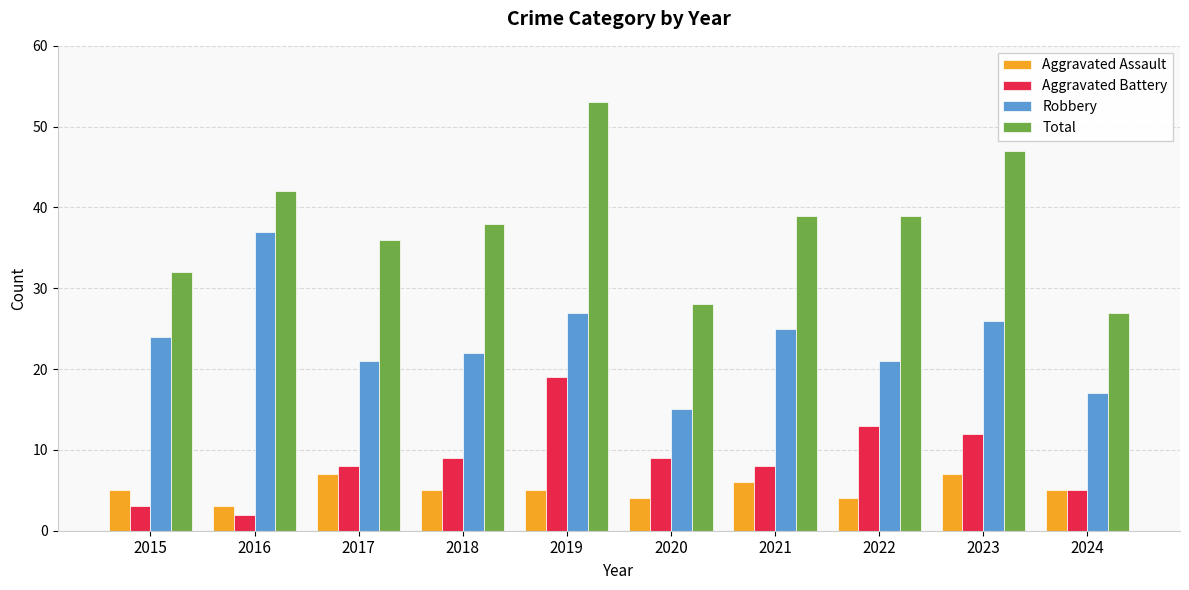

The value of Aggravated Assault at 2015 is 5. True or false?

True